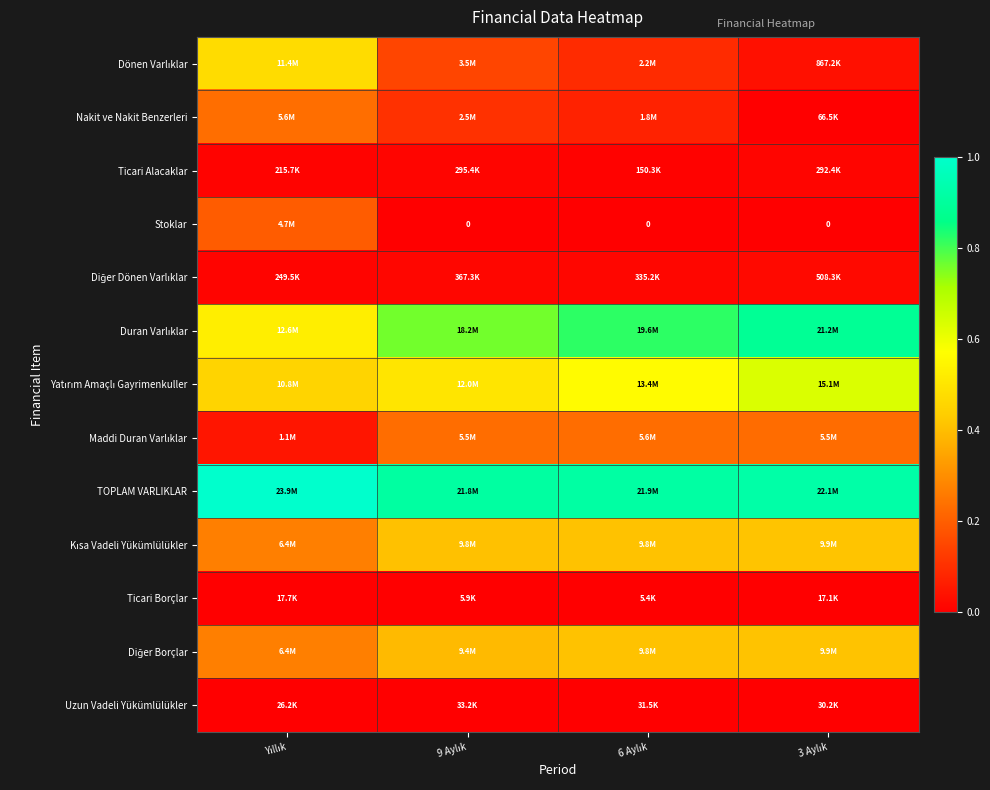

Read the Diğer Borçlar value at 3 Aylık.

0.4